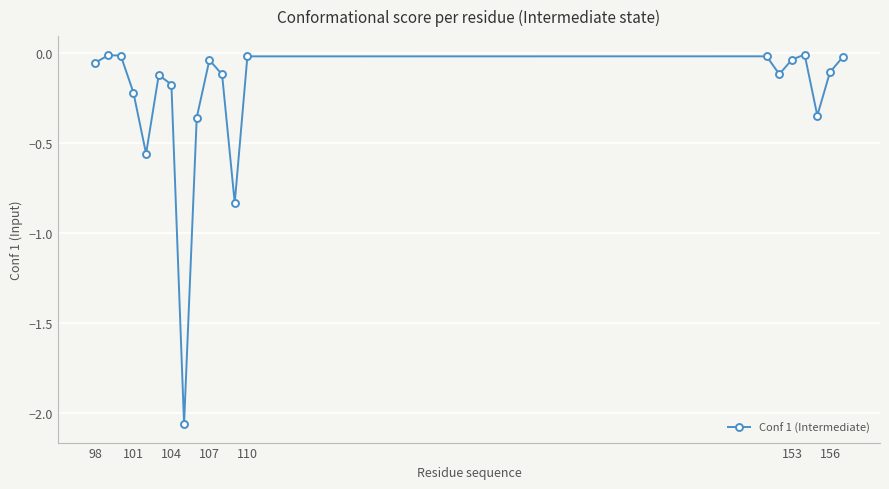

What is the difference between the maximum and minimum values?

2.1